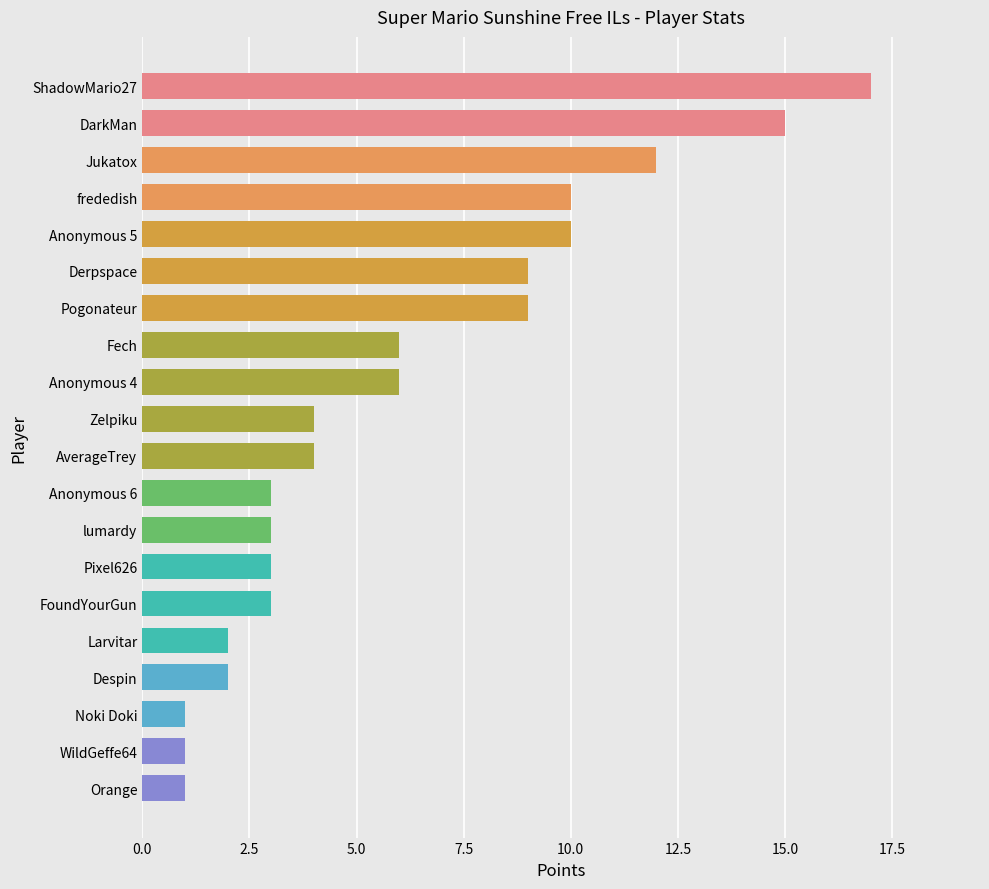

What is the sum of the values at Larvitar and AverageTrey?

6